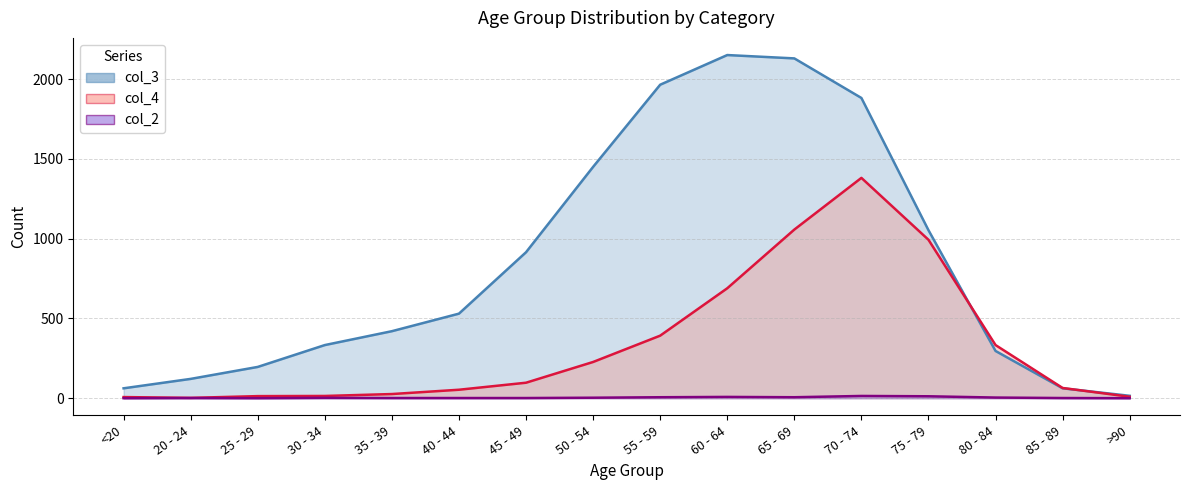

What is the spread (max minus min) of values at 85 - 89?

63